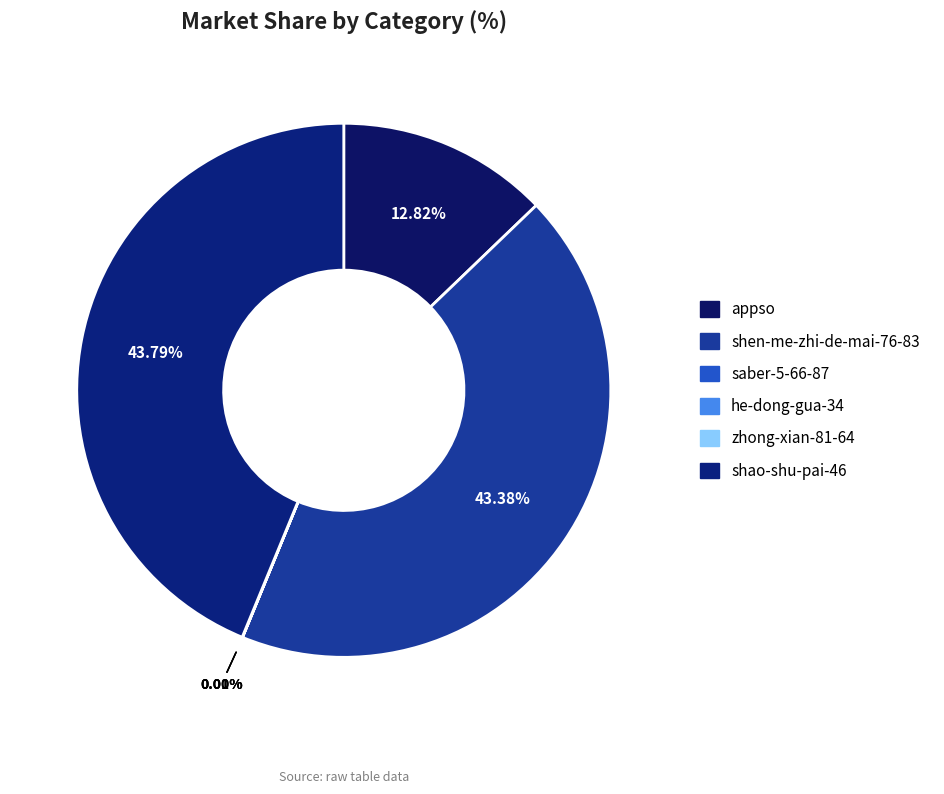

To the nearest percent, what percentage of the pie is appso?

13%